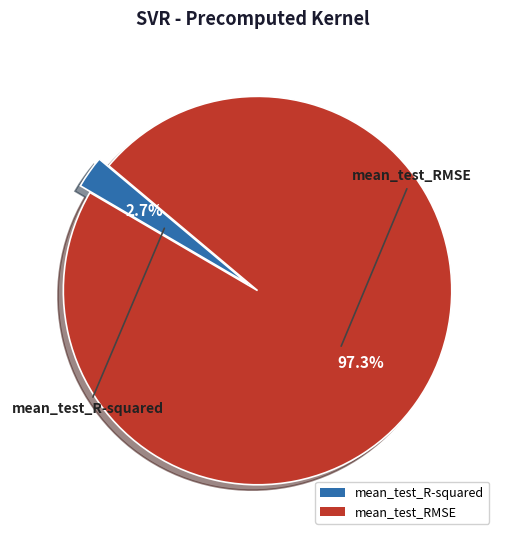

Which slice is the largest?

mean_test_RMSE